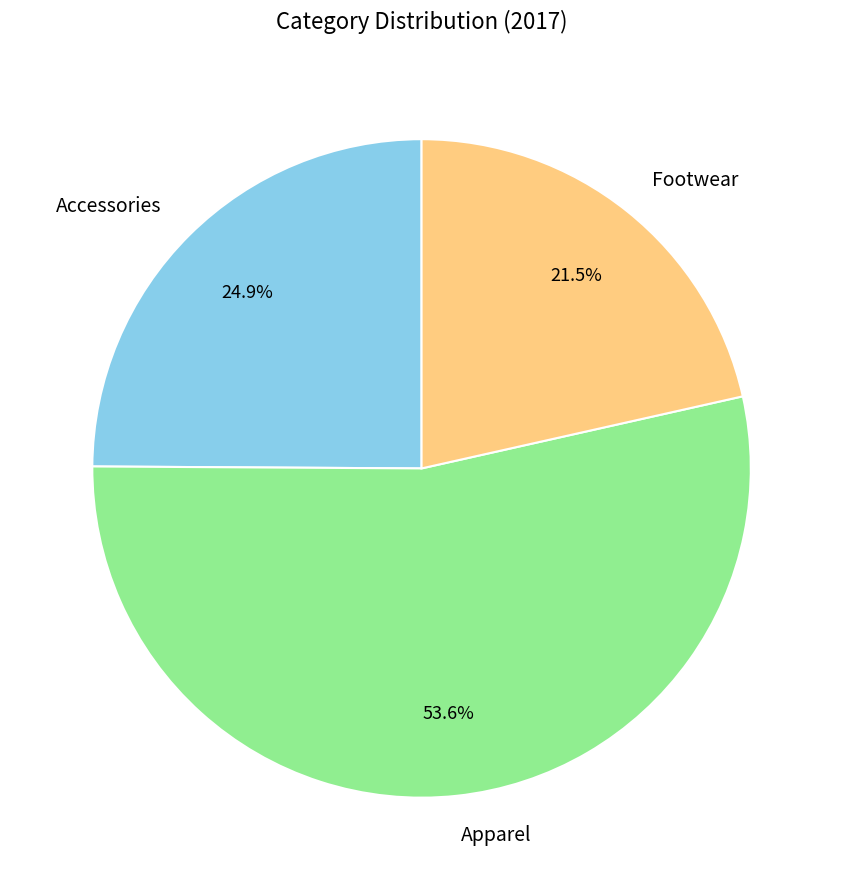

Combined, what portion of the pie is Apparel and Accessories?

78.5%